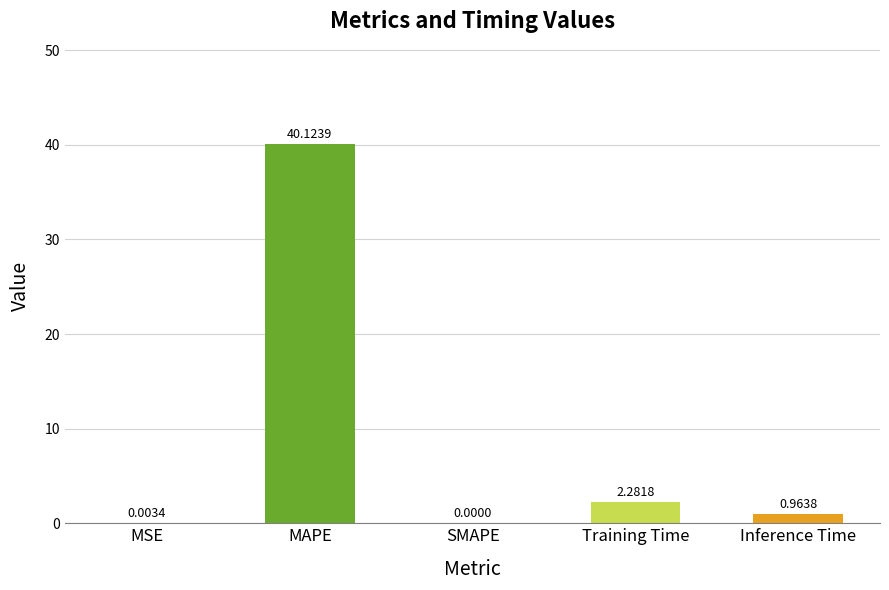

What is the sum of the values at MAPE and MSE?

40.1